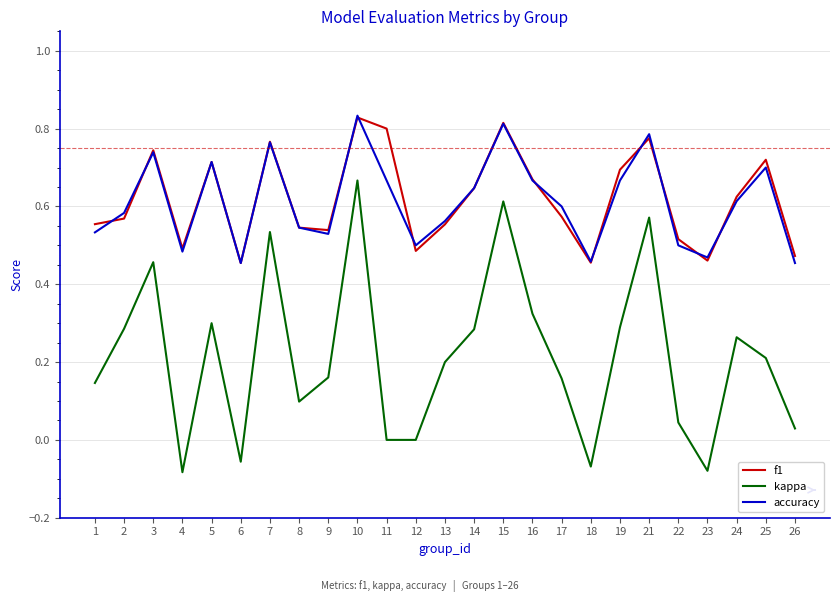

True or false: kappa and accuracy intersect in this chart.

False